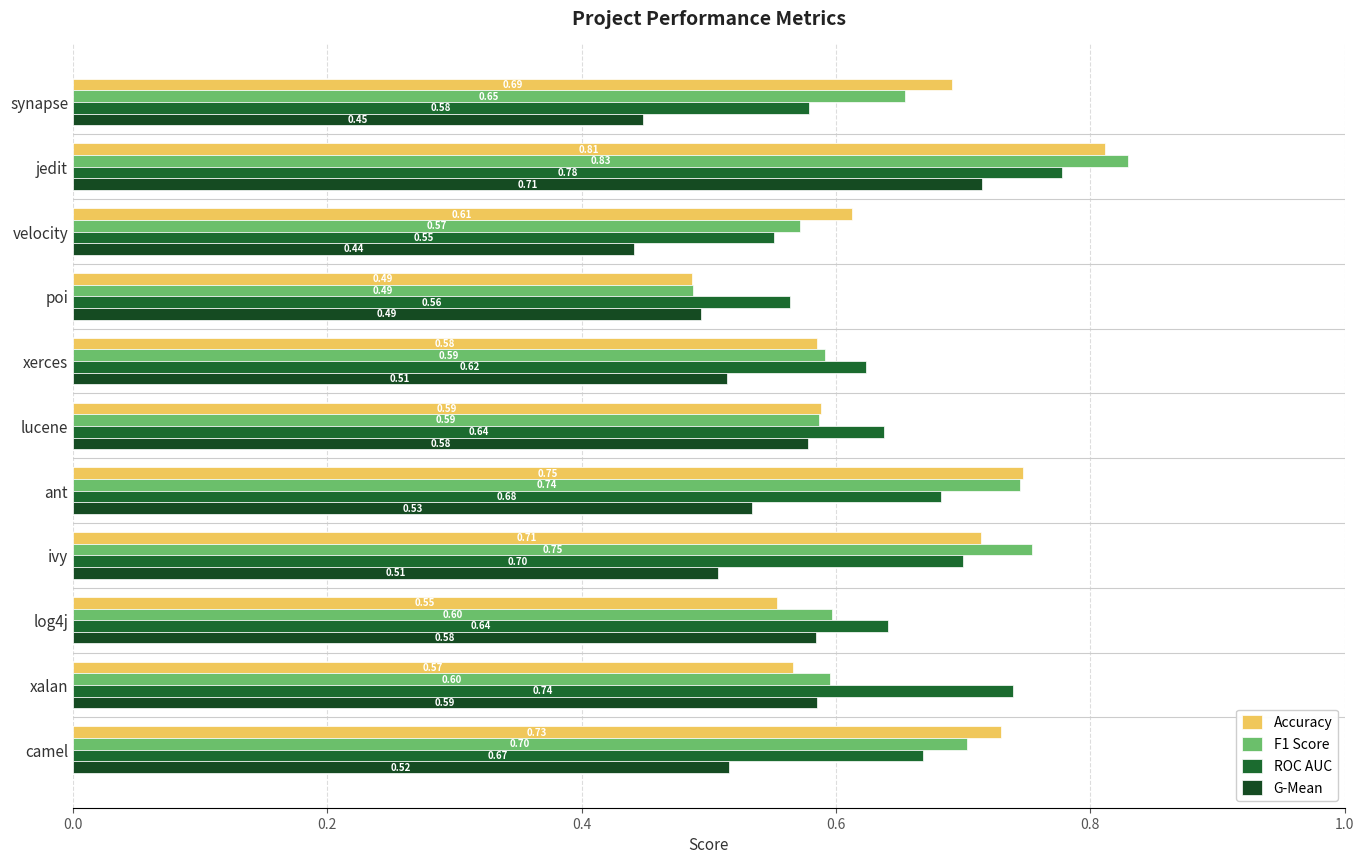

How many categories are shown in the chart?

11